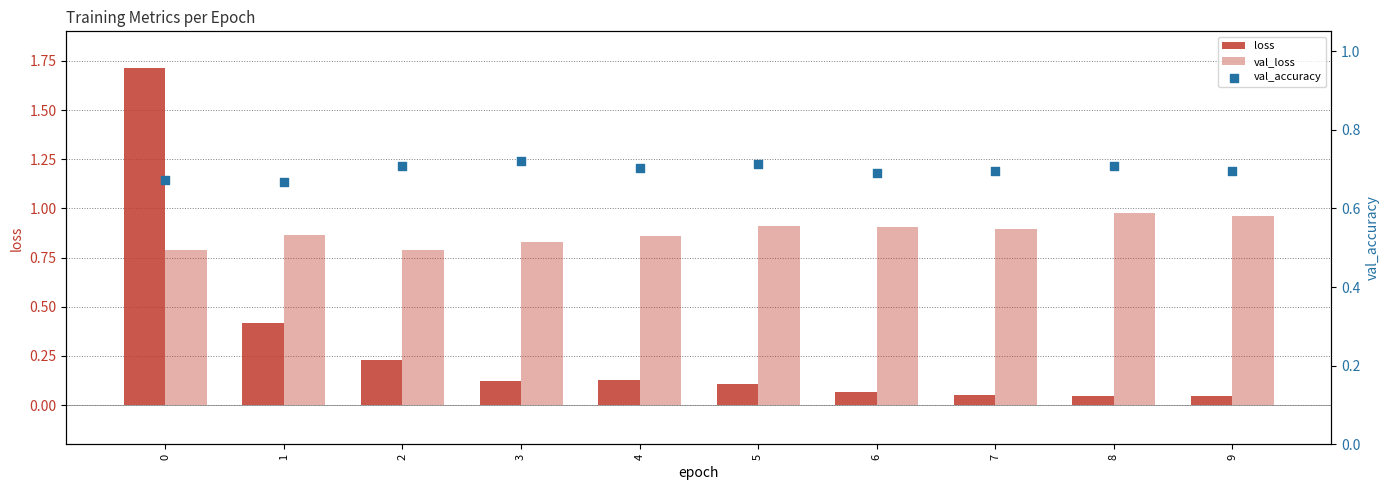

What is the total value across all series at 4?

1.7